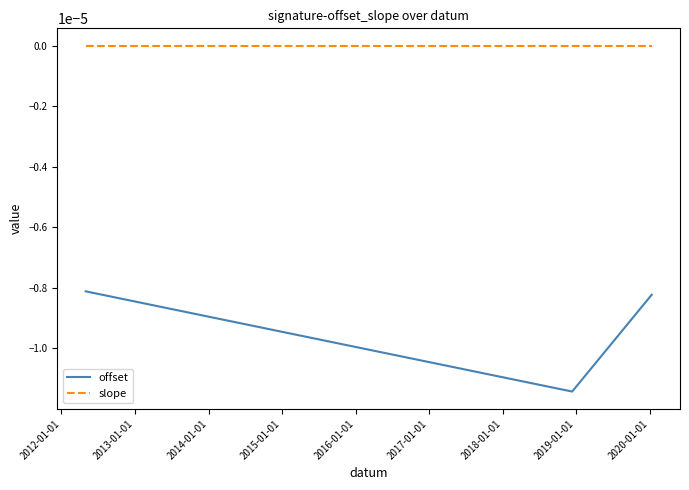

True or false: offset and slope cross at least once.

False